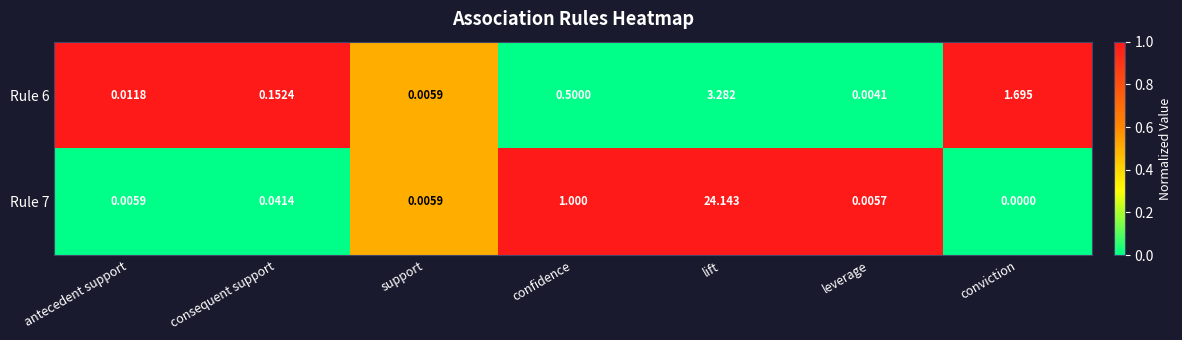

At which category is the sum across all series the highest?

lift